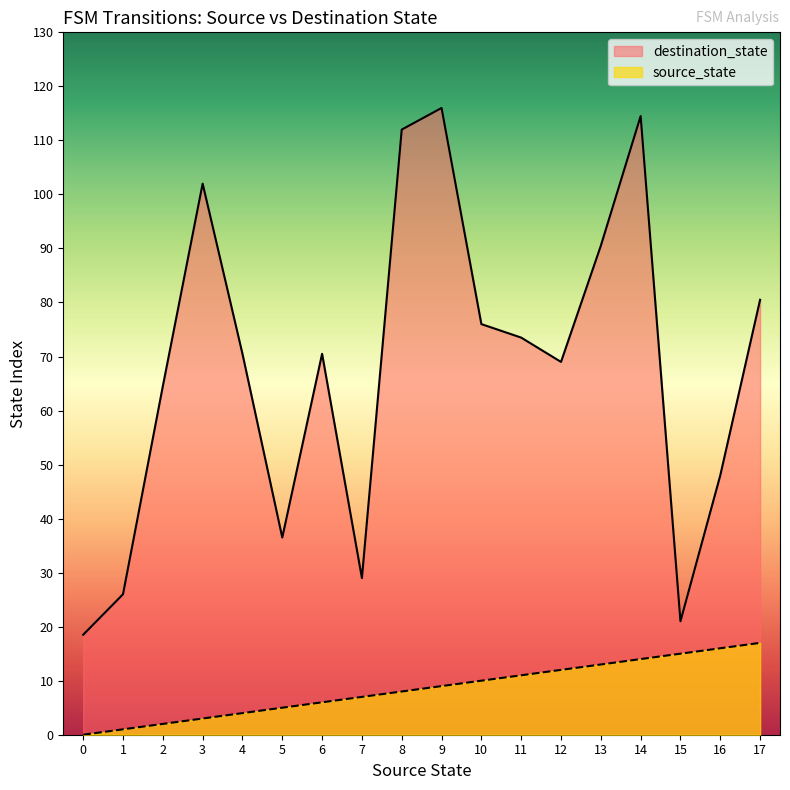

What is the difference between the second highest and second lowest values in the destination_state series?

93.5